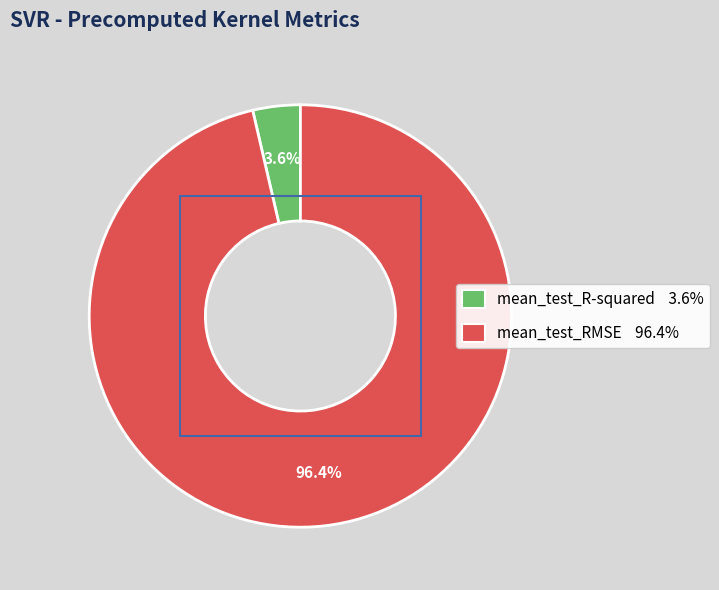

Is mean_test_R-squared the majority of the pie?

No